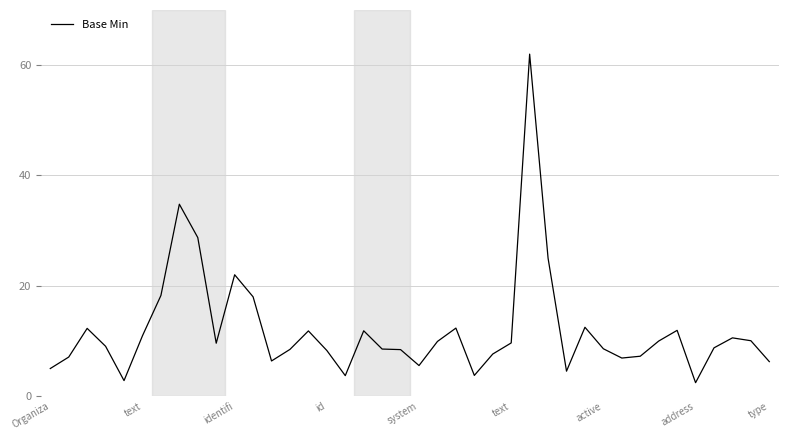

What is the smallest value displayed?

2.4